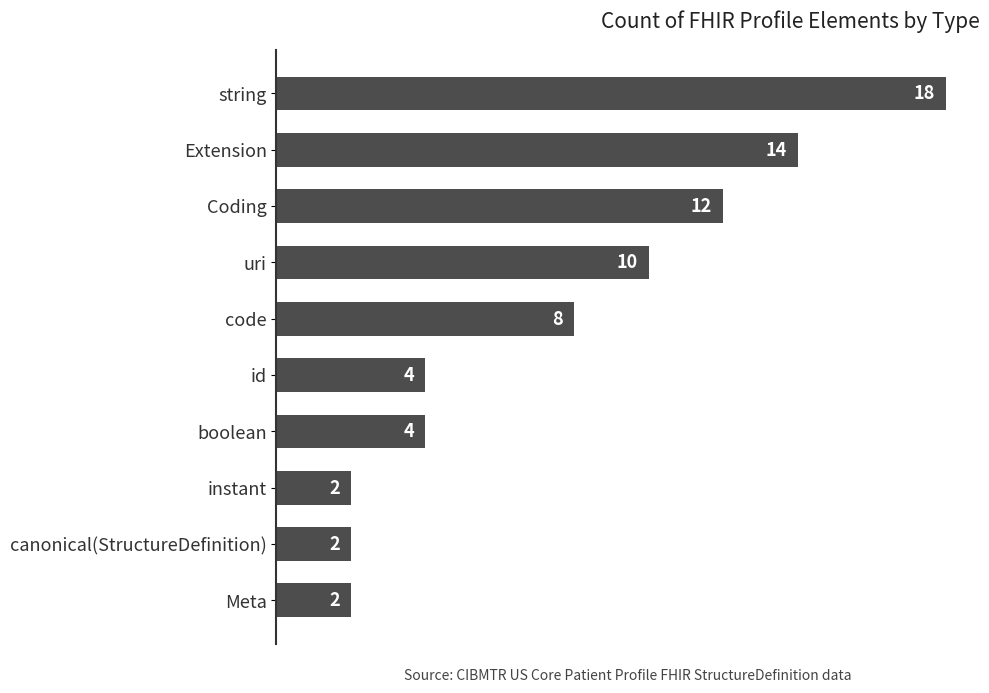

What is the value of the 8th bar from the top?

2